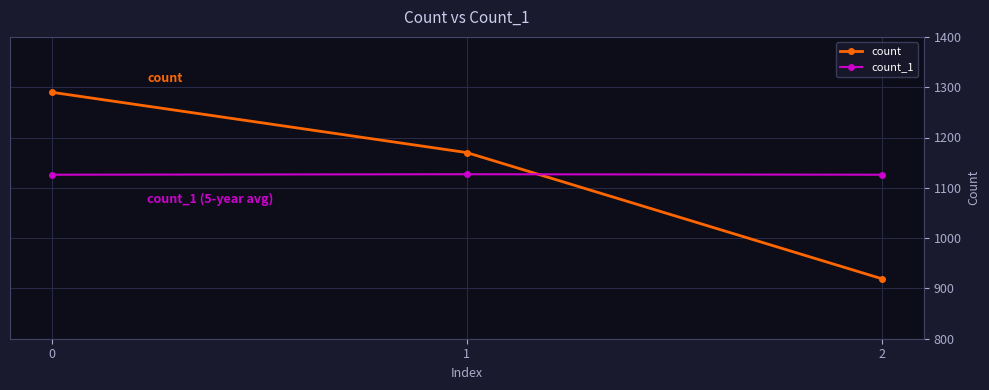

How many values in the count_1 series exceed 1126?

1